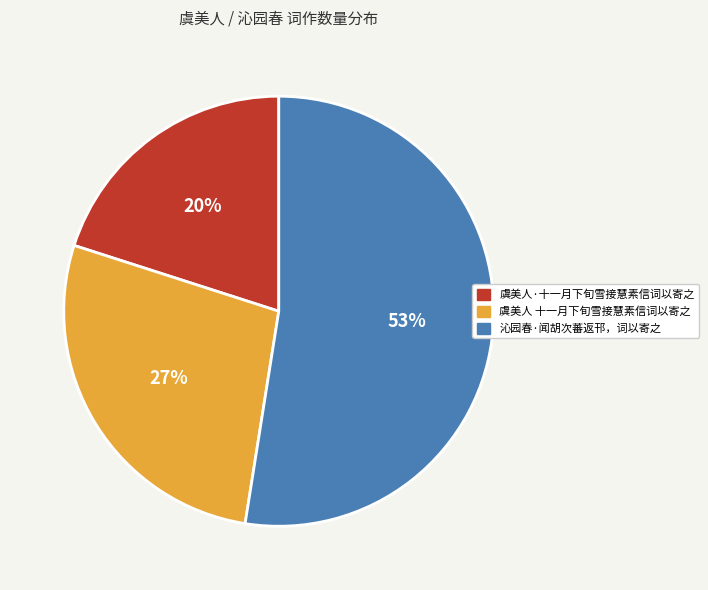

How many slices are in this pie chart?

3